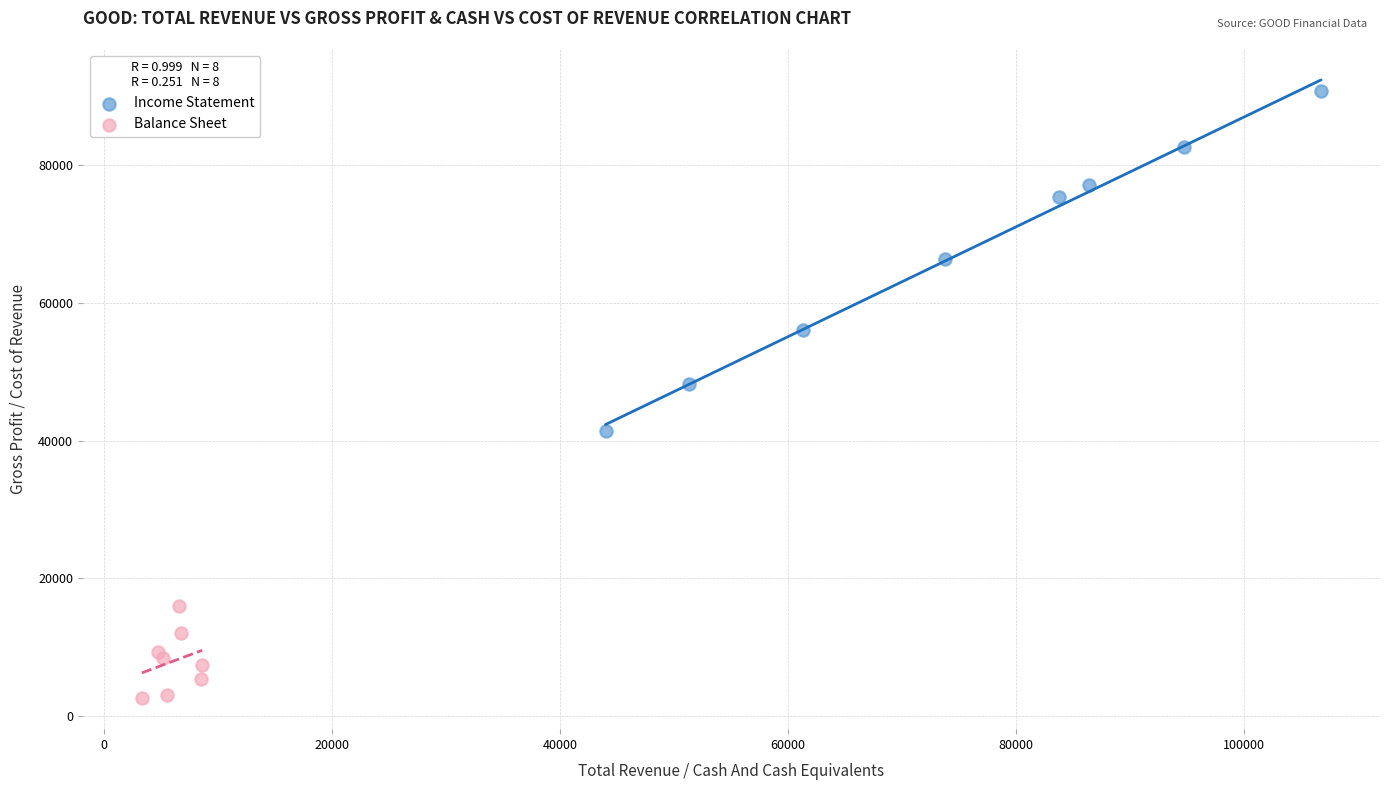

Which series contains the lowest Y value?

Balance Sheet